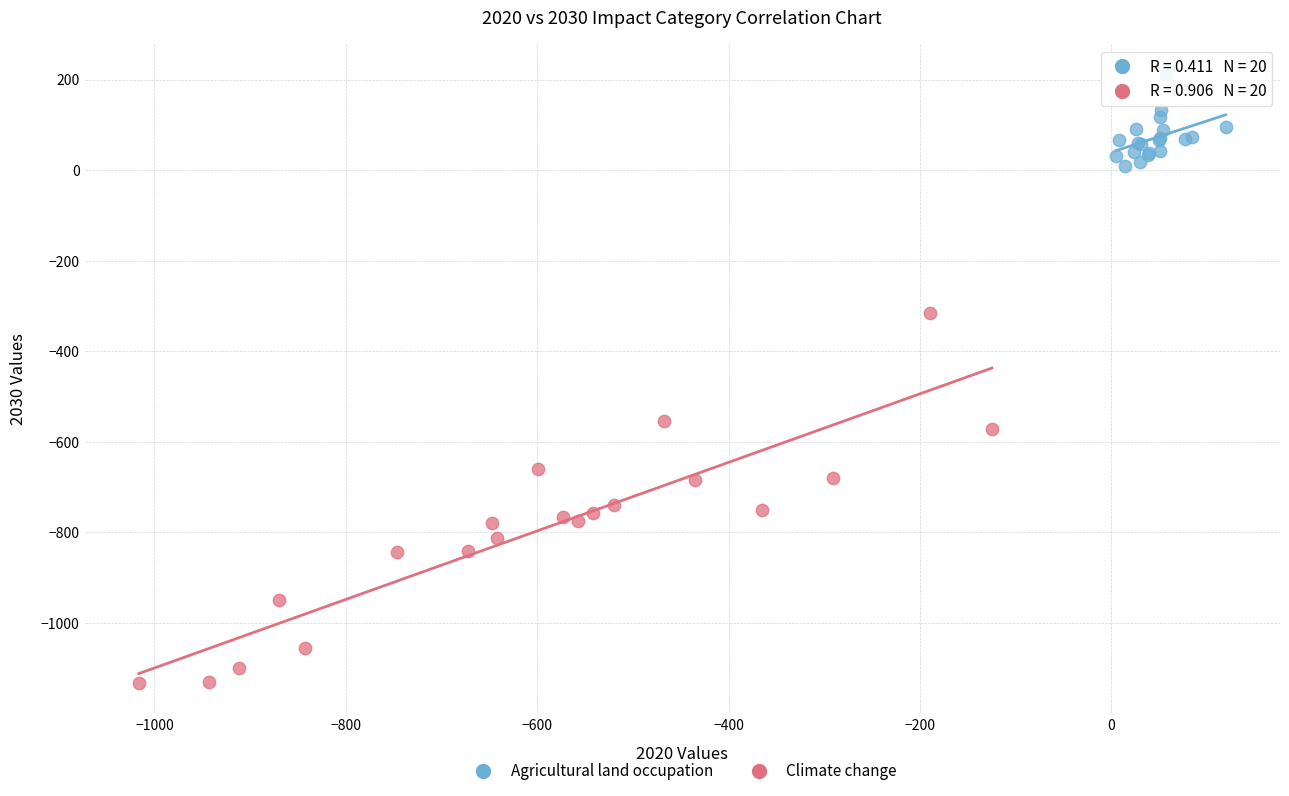

Which series contains the highest Y value?

Agricultural land occupation